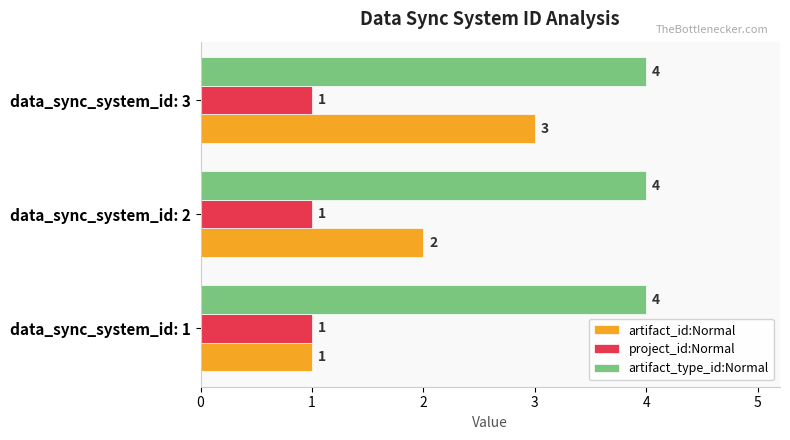

Is it true that project_id:Normal equals 2 at data_sync_system_id: 2?

False